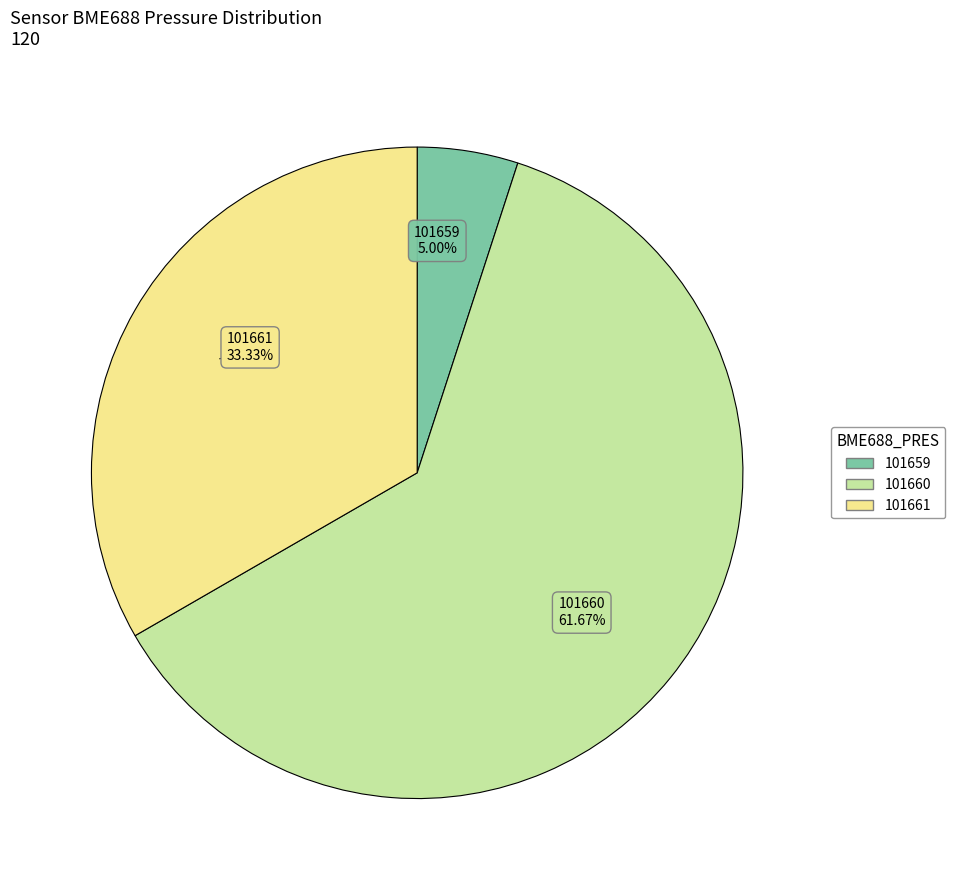

Which category accounts for the majority?

101660